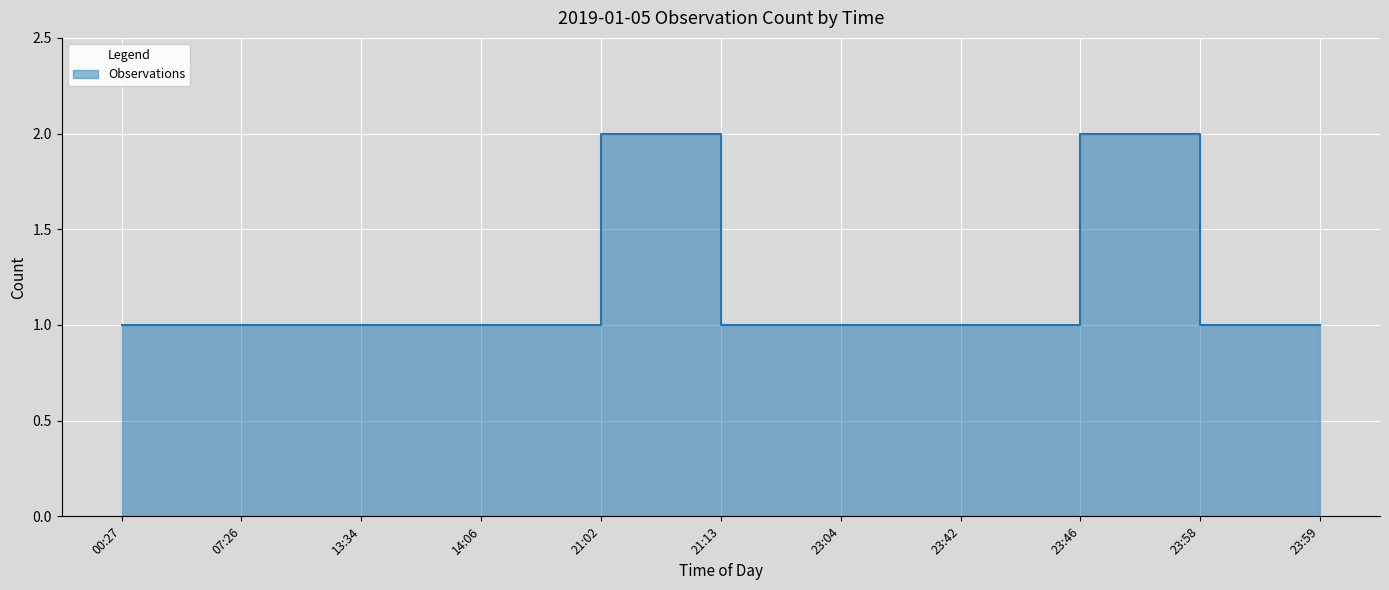

Between 23:59 and 13:34, which is larger?

23:59